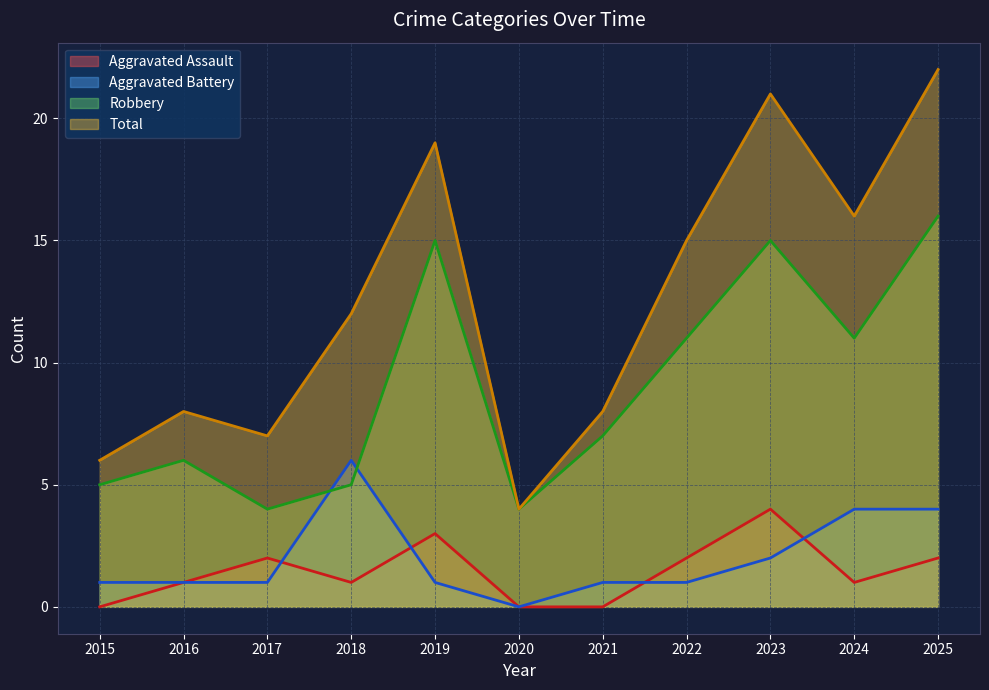

At which category is the sum across all series the highest?

2025